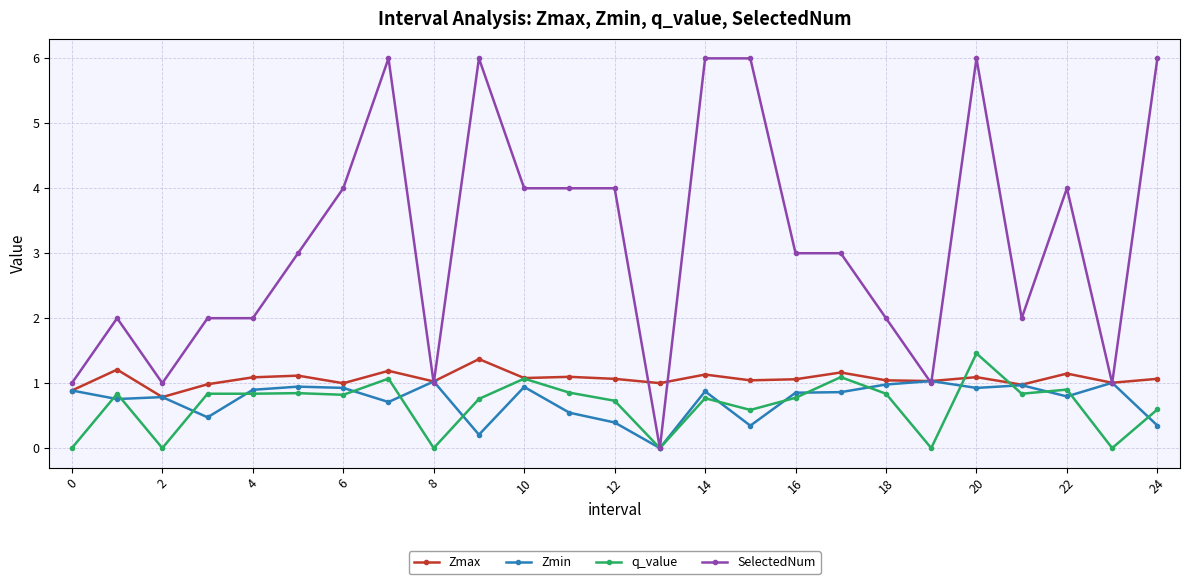

What is the difference between the maximum and minimum values in the Zmax series?

0.6